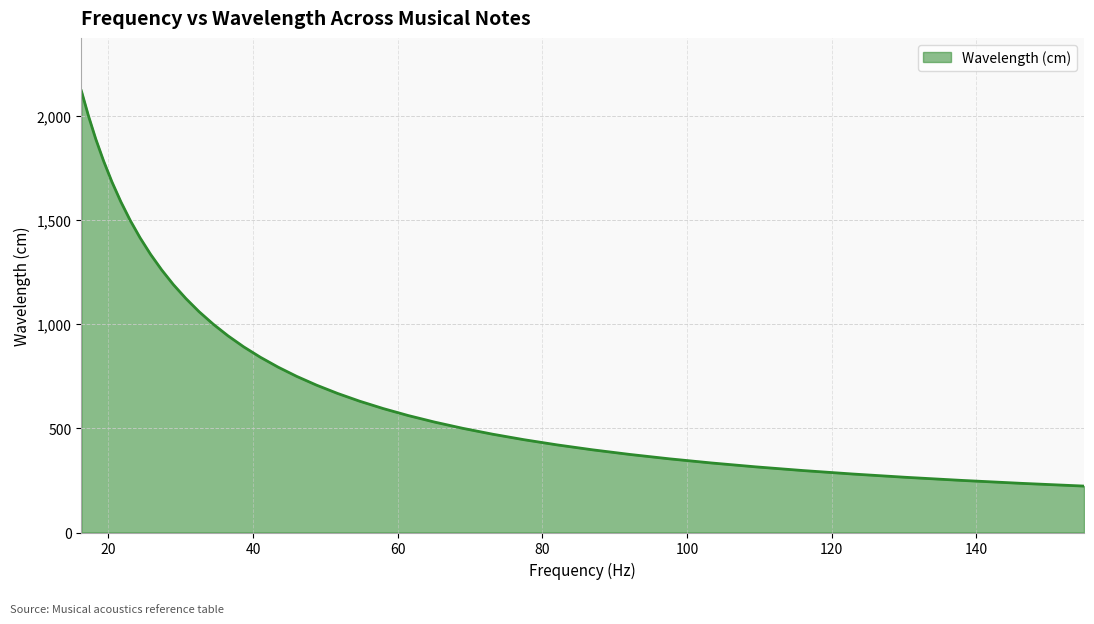

What is the difference between the maximum and minimum values?

1896.7